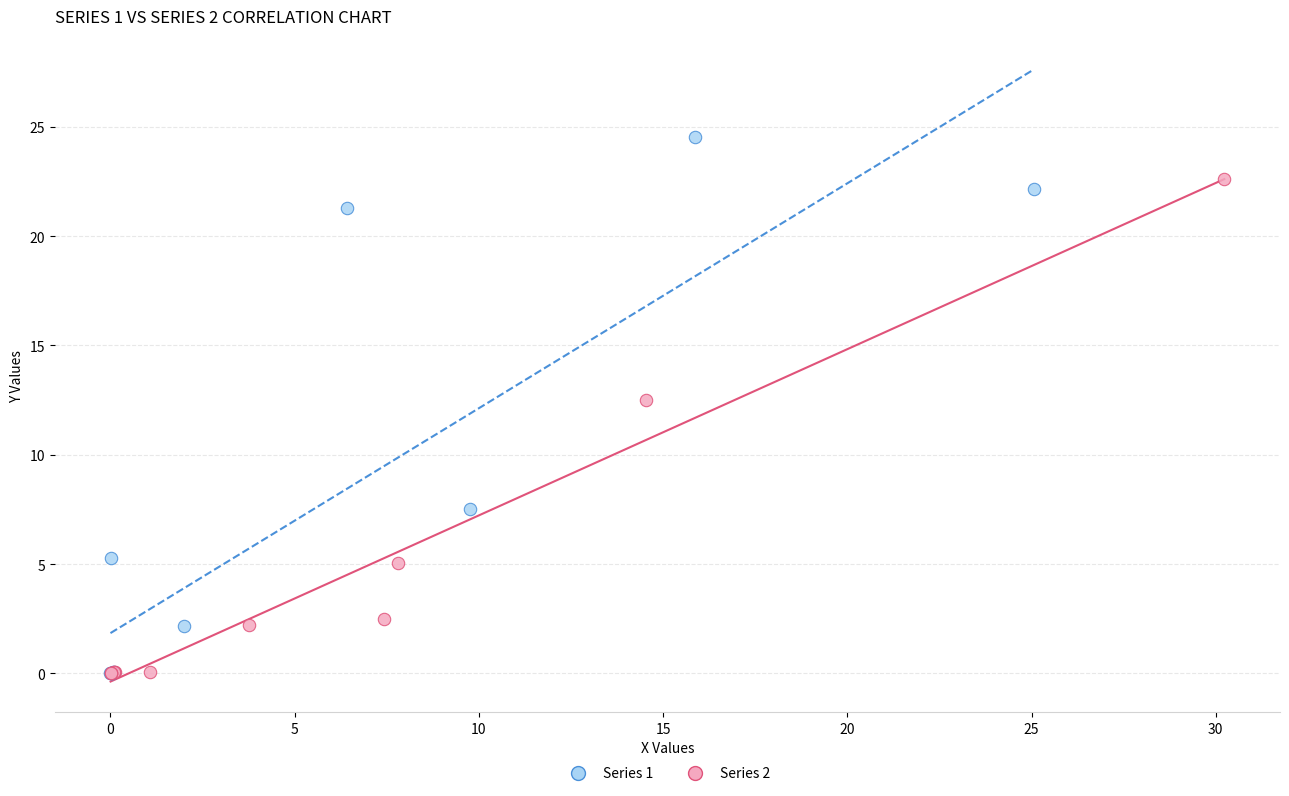

Which series contains the highest Y value?

Series 1